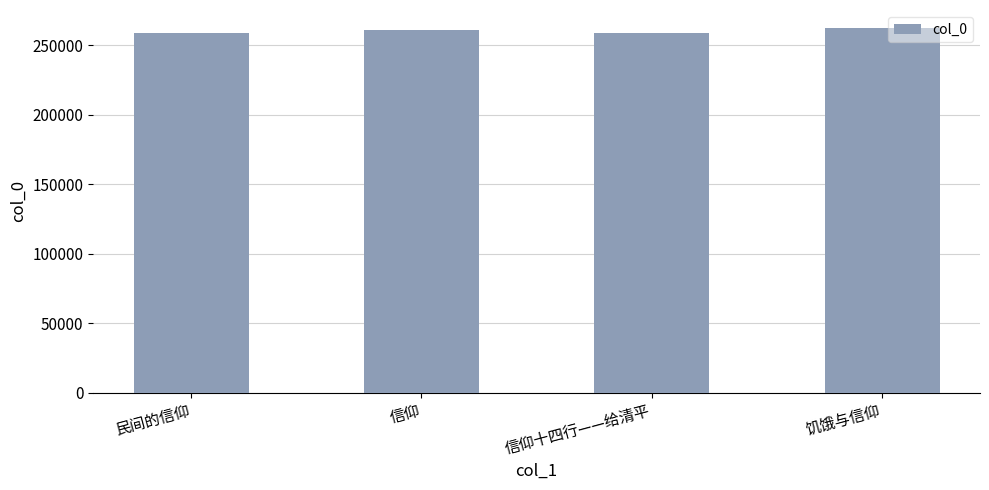

What position from the right is 饥饿与信仰?

1